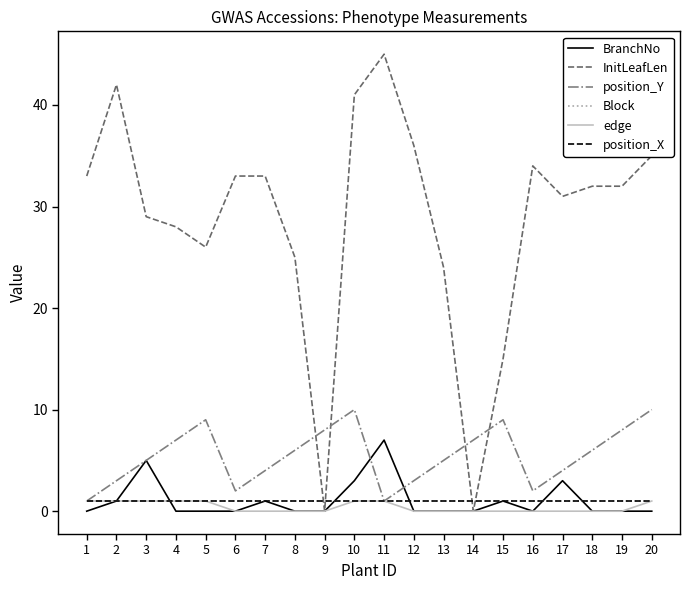

Is this an area chart (filled region under the line)?

No